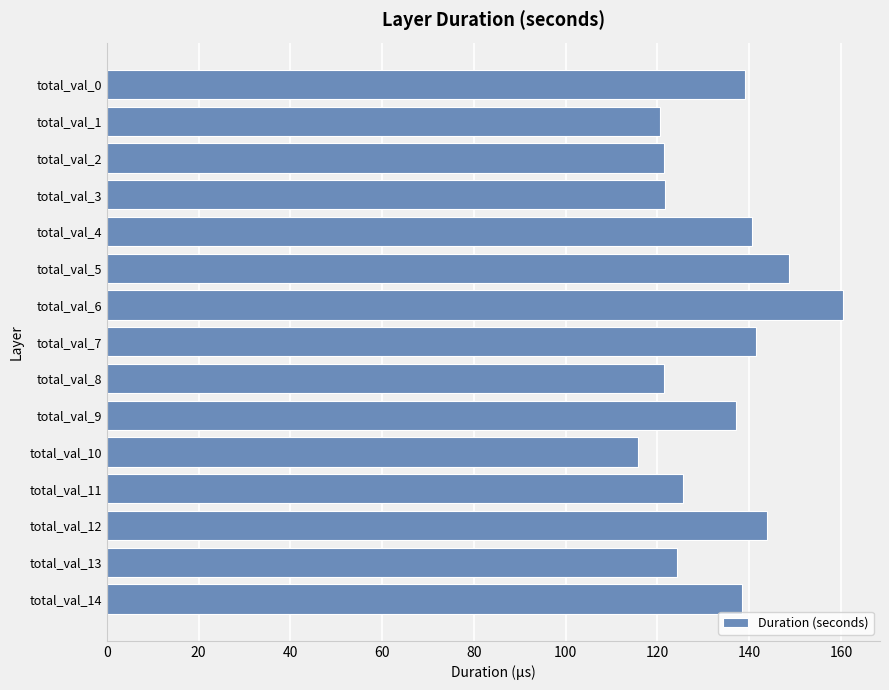

What is the smallest value displayed?

115.8